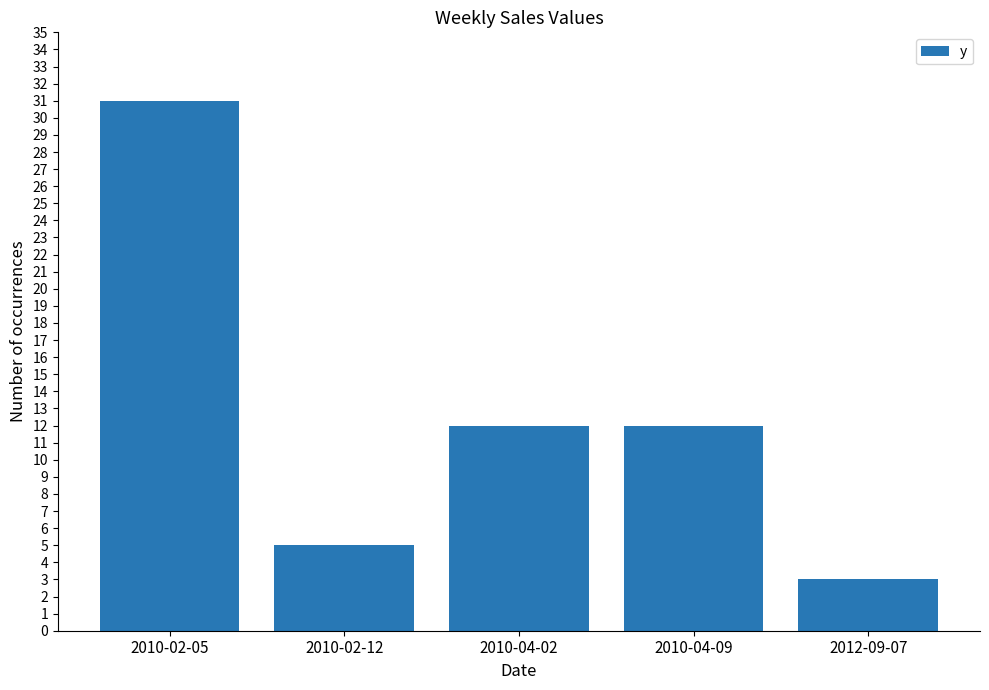

The chart shows a value of 5 at 2010-02-12. True or false?

True